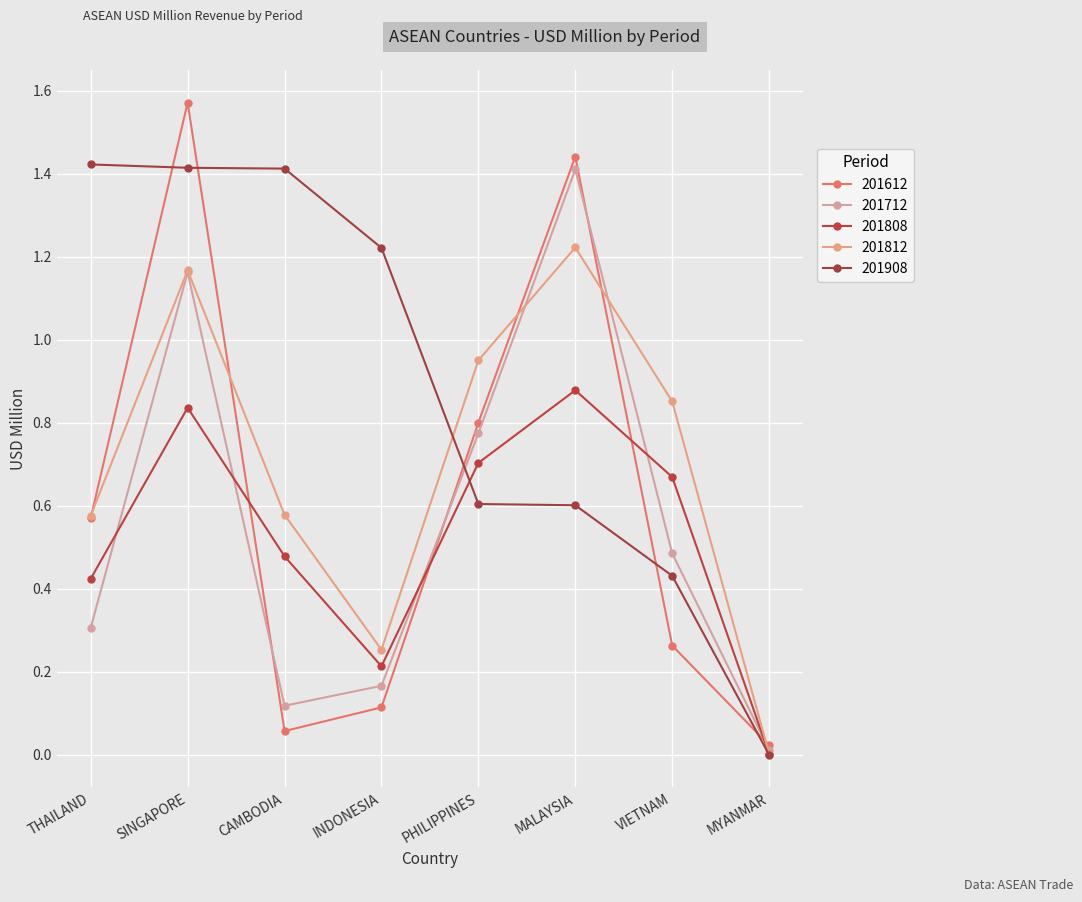

Which category has the lowest value in the 201712 series?

MYANMAR